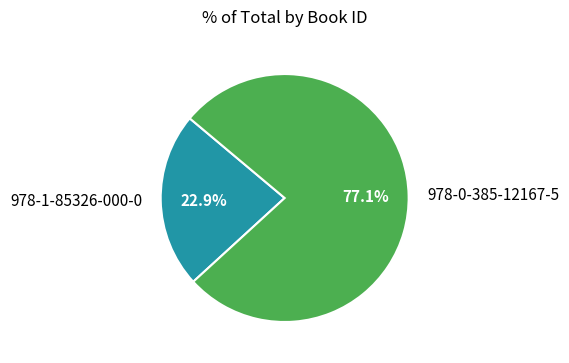

What is the ratio of the value at 978-0-385-12167-5 to the value at 978-1-85326-000-0?

3.4